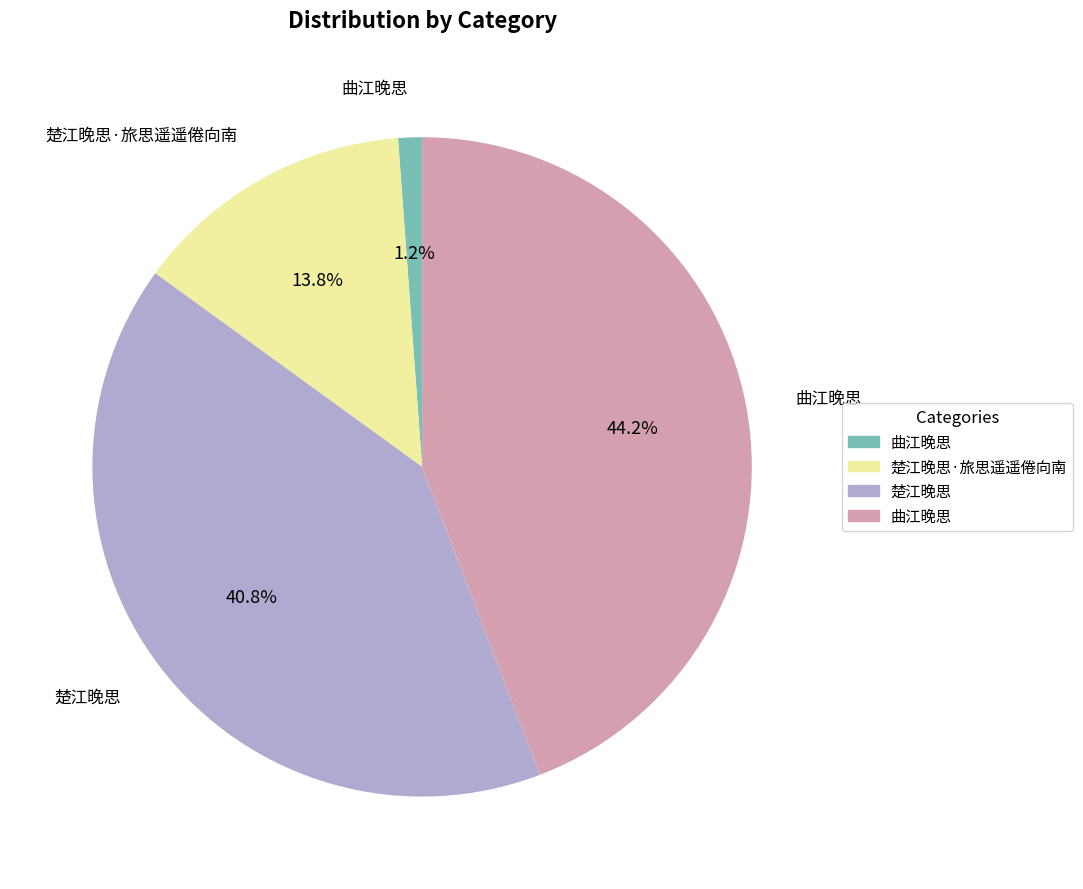

Is there any slice that represents more than half of the pie?

No